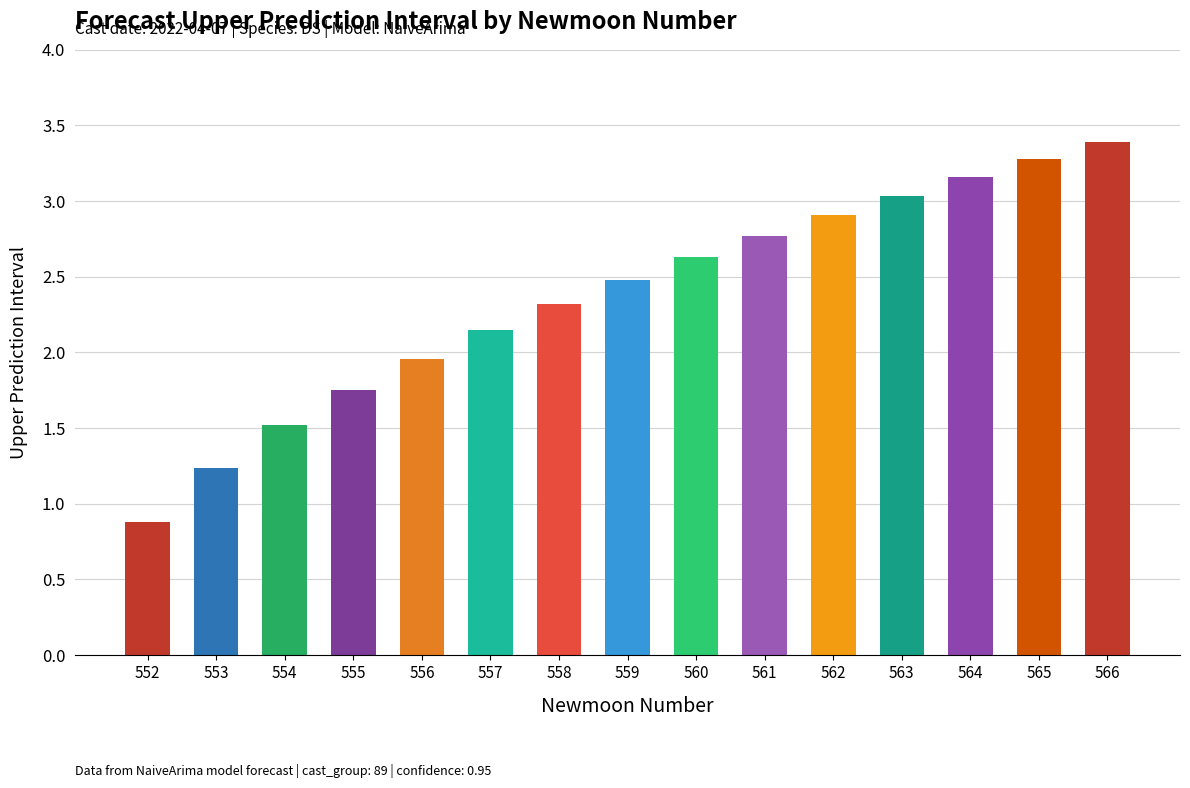

True or false: the data shows 0.4 at 554.

False